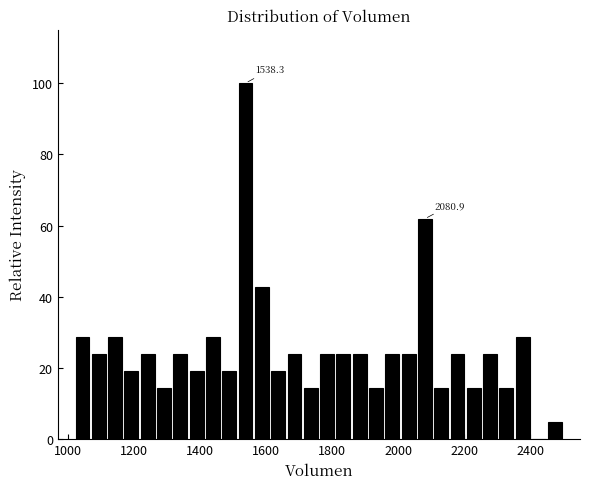

Read against the x-axis, roughly where is the centre of the tallest bar?

1540